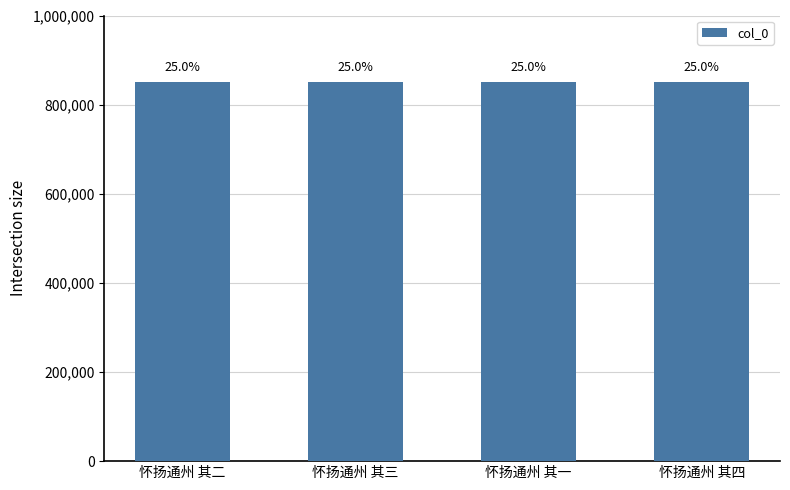

What is the ratio of the value at 怀扬通州 其二 to the value at 怀扬通州 其一?

1.0